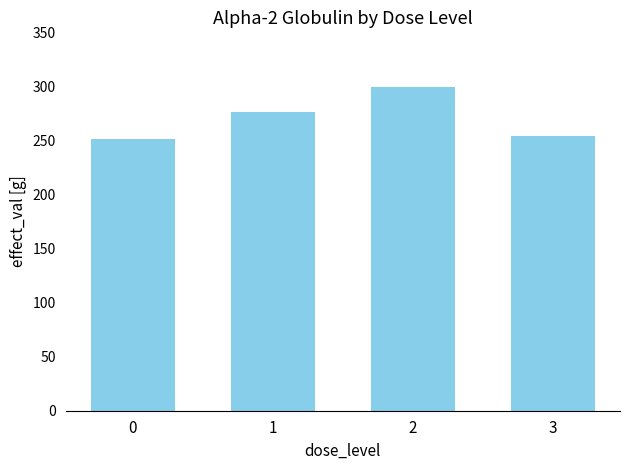

True or false: the data shows 299.8 at 2.

True